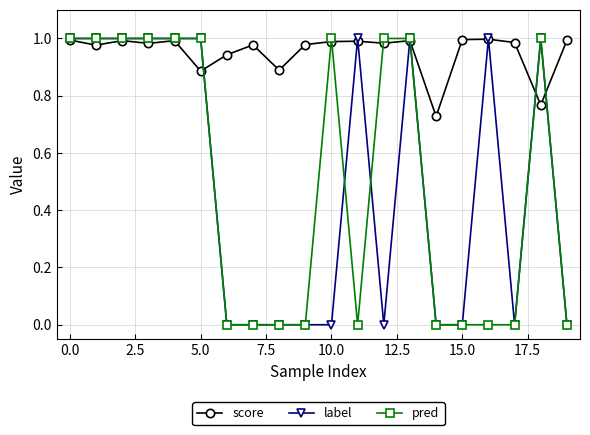

Which series has the largest total across all categories?

score